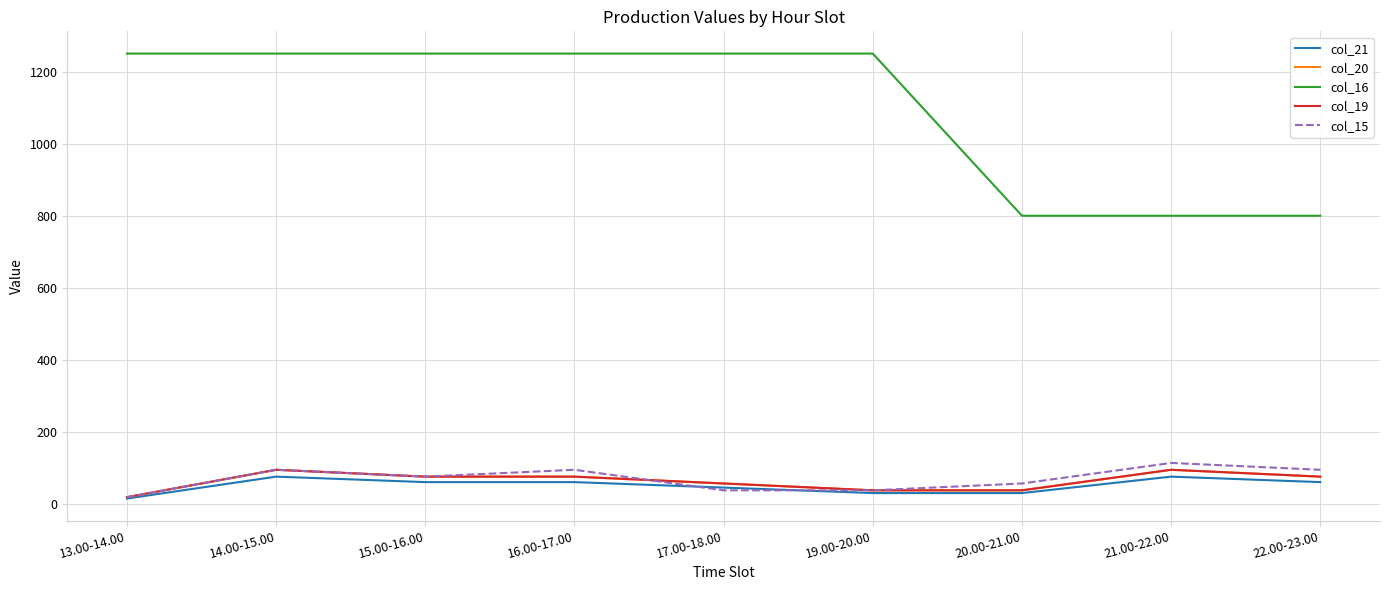

The value of col_15 at 14.00-15.00 is 138.7. True or false?

False